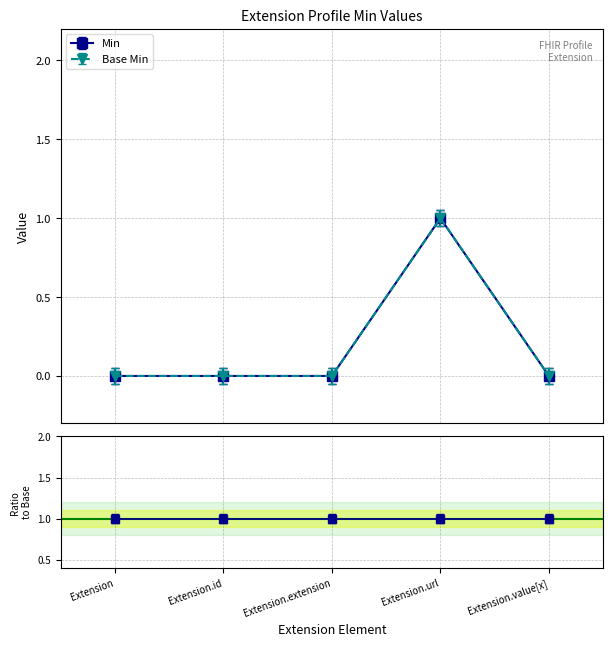

True or false: Min and Base Min cross at least once.

False